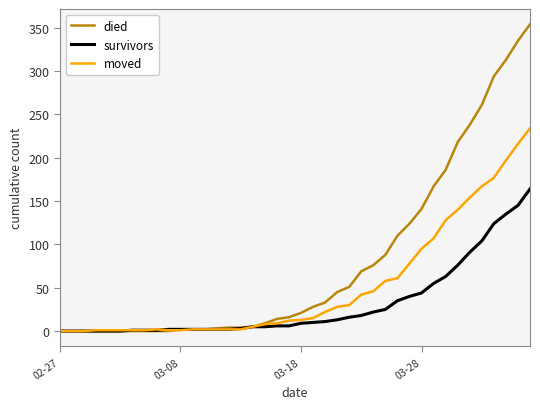

What is the greatest value displayed?

354